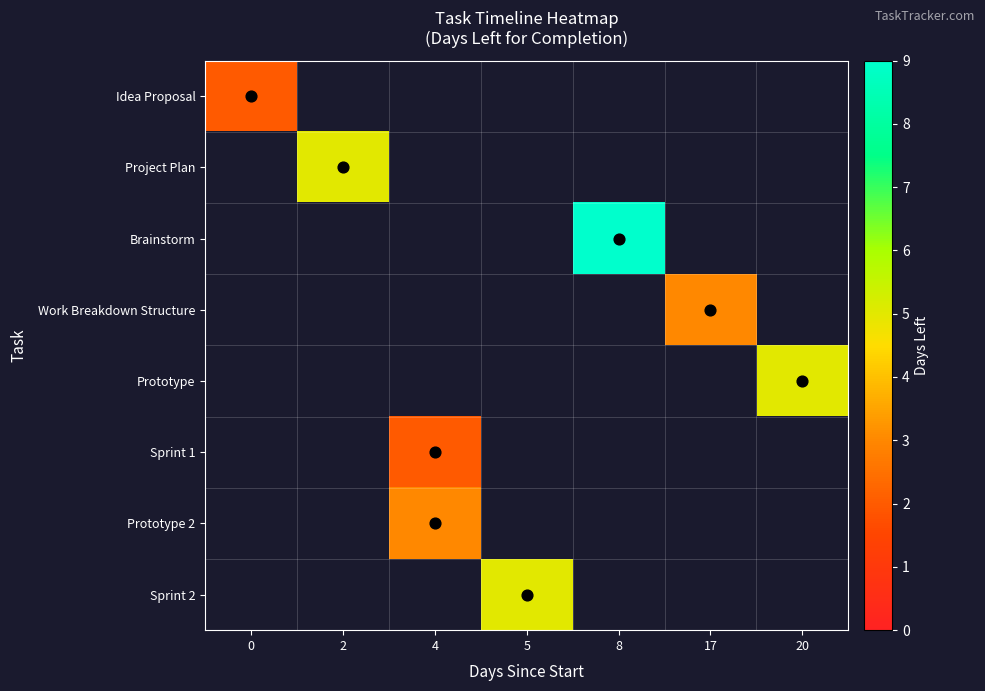

List the labels in order of row_6 value, largest first.

0, 2, 4, 5, 8, 17, 20